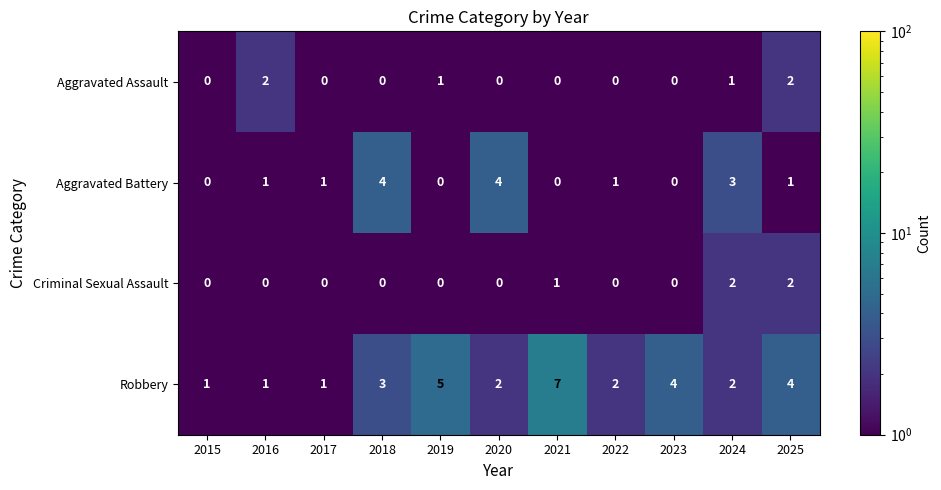

How many distinct data groups are displayed?

4